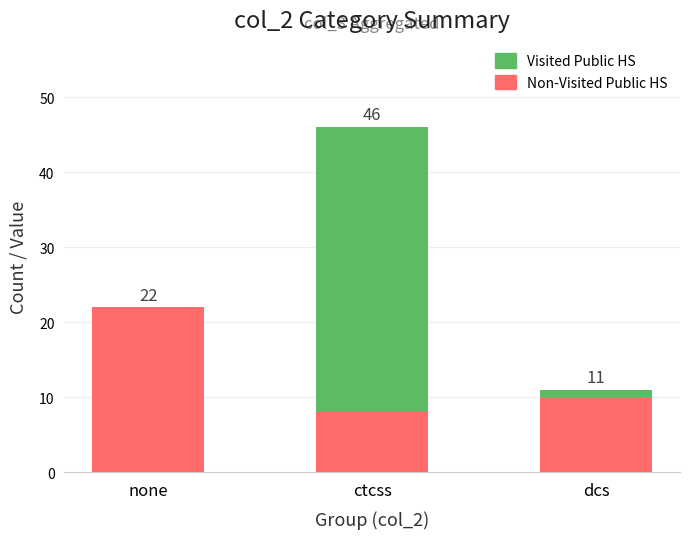

Which series has the widest spread of values?

Visited Public HS